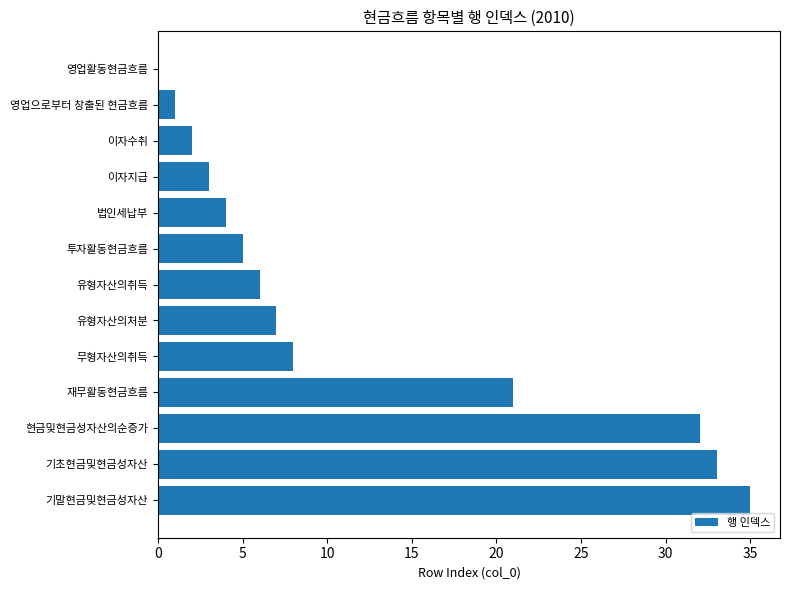

Between 이자지급 and 유형자산의처분, which is larger?

유형자산의처분